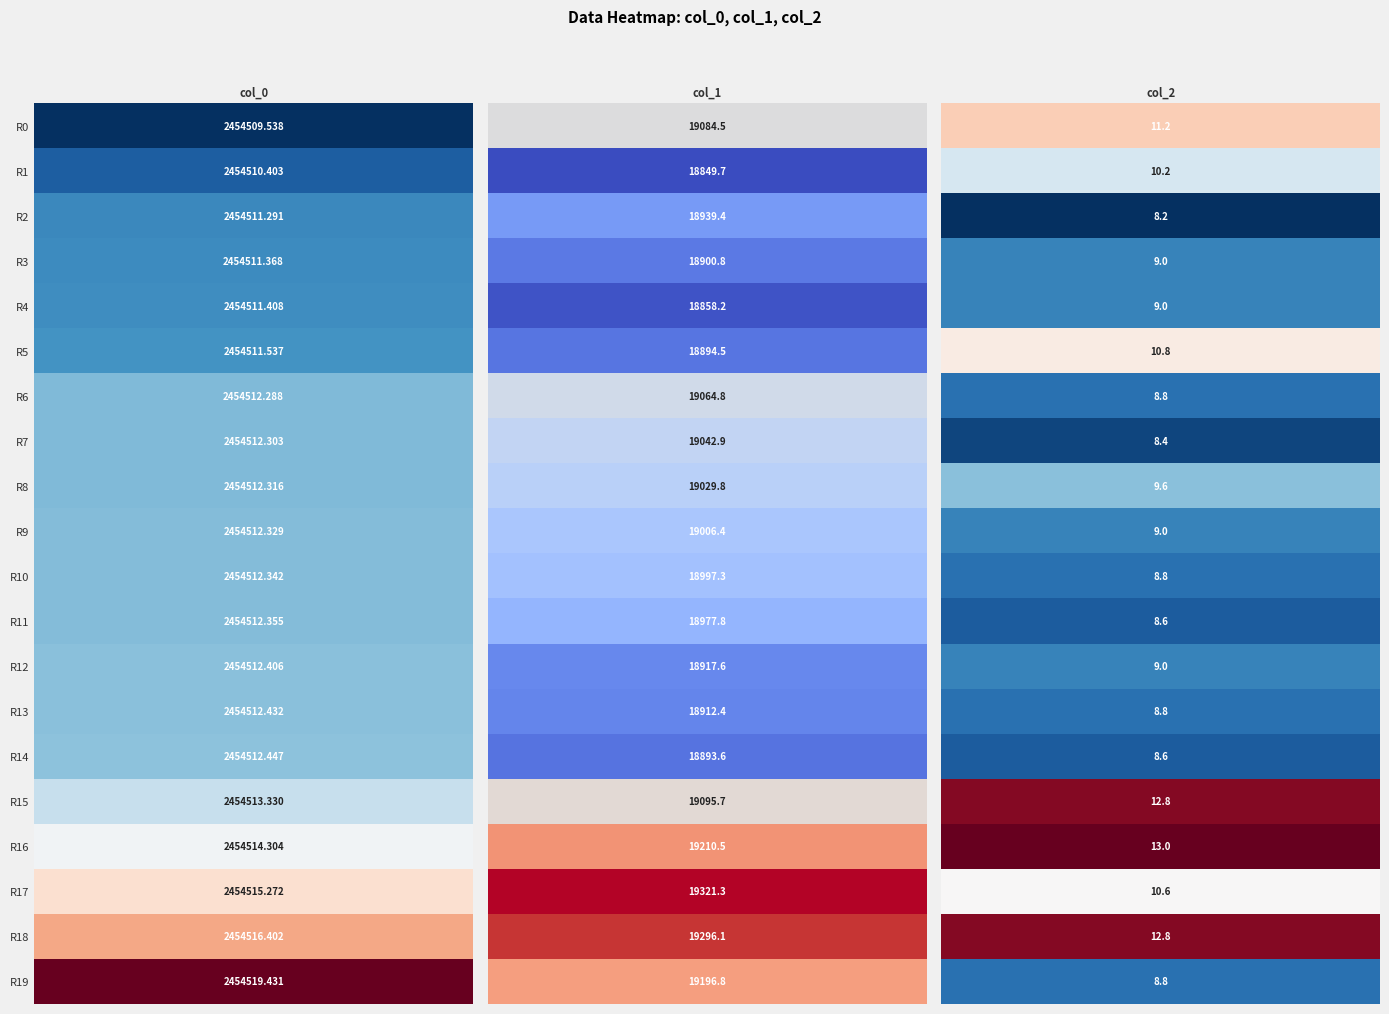

How many data points in col_0 are above 2454512?

14